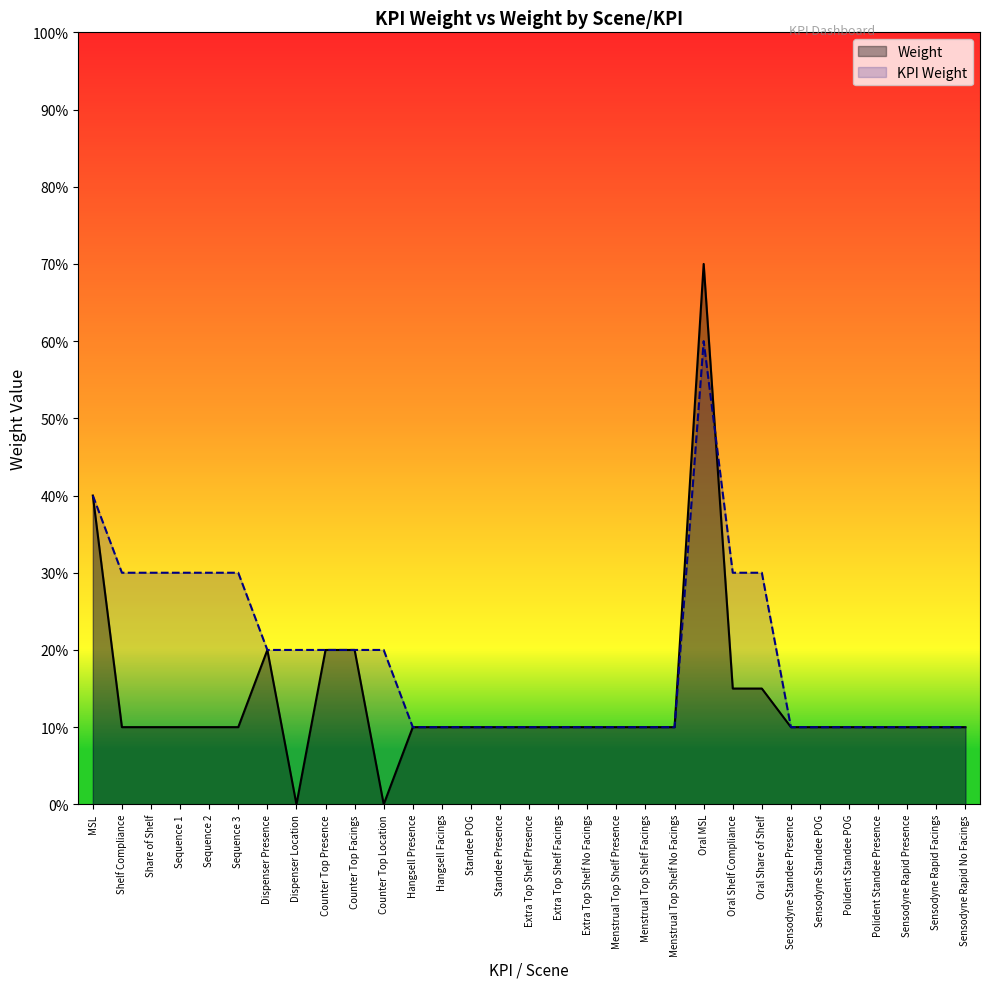

What is the value of the Weight point at the 7th from the left?

0.2